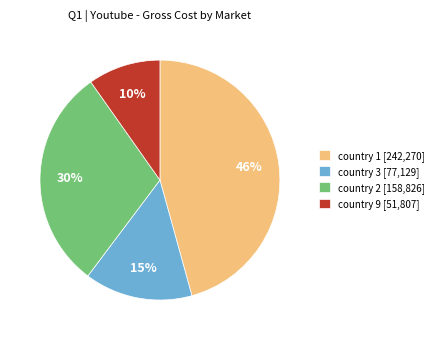

To the nearest percent, what is the difference between the country 3 and country 2 slice percentages?

15%